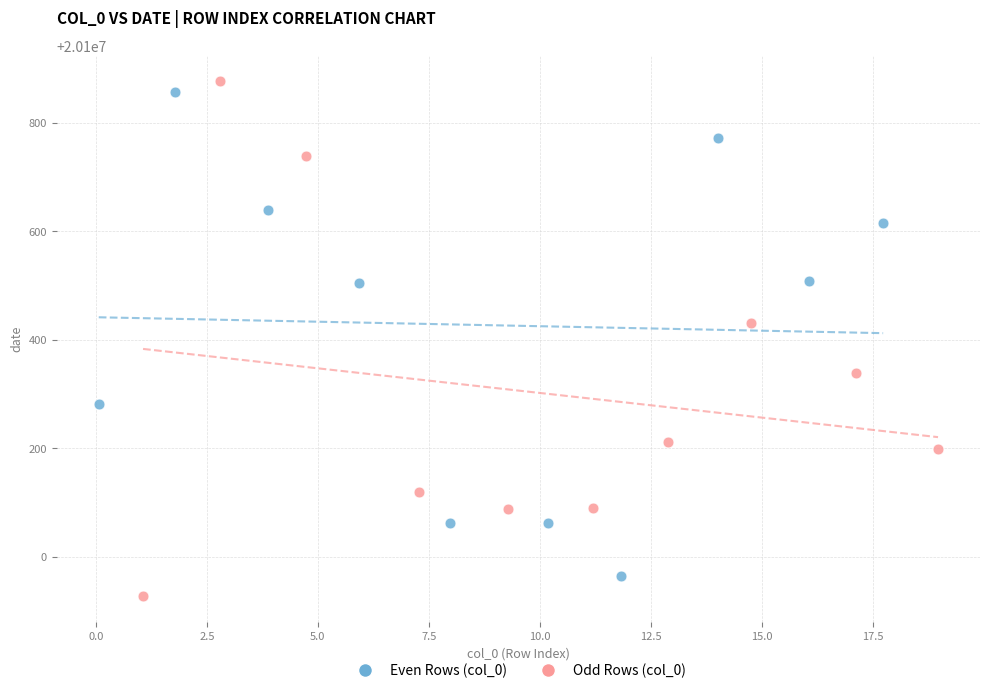

Which series has the largest Y range (max minus min)?

Odd Rows (col_0)